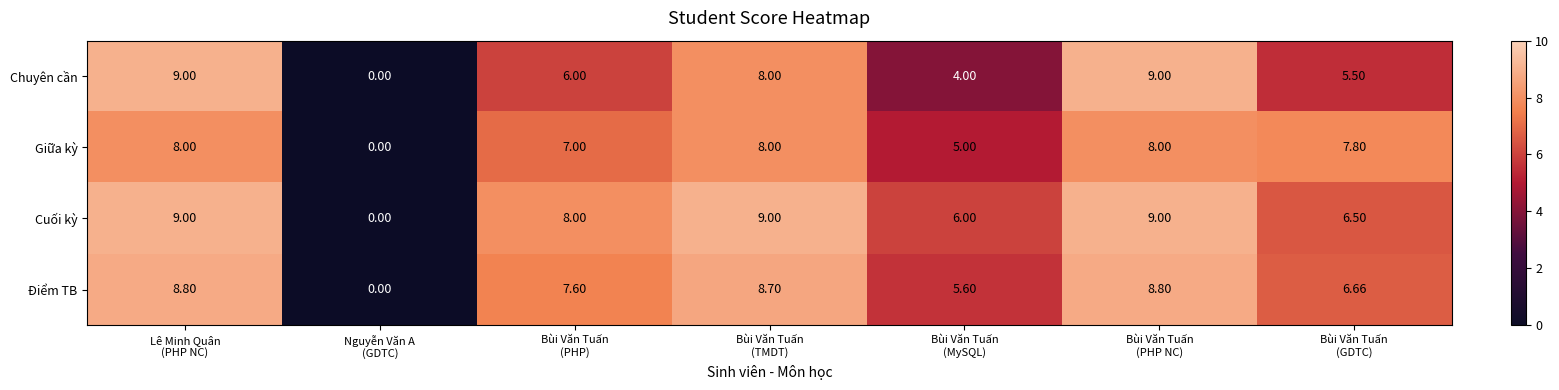

Which label corresponds to the smallest value in the chart?

Nguyễn Văn A
(GDTC)